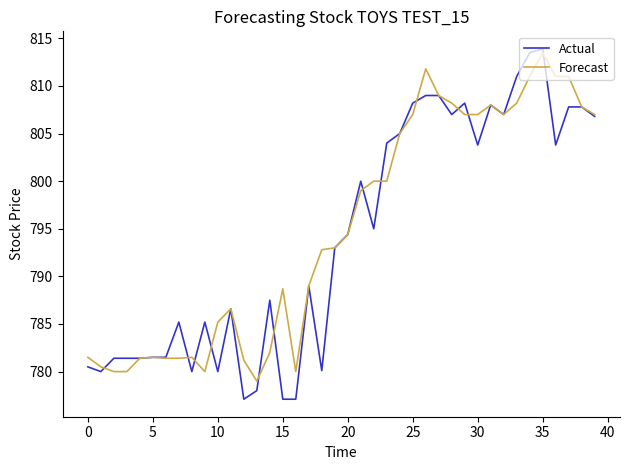

Which series has the largest range (max minus min)?

Actual